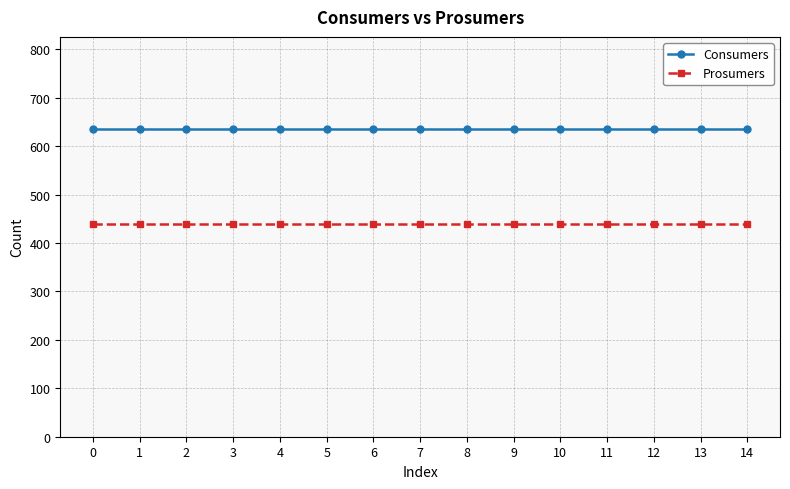

What is the highest value of the Consumers series?

635